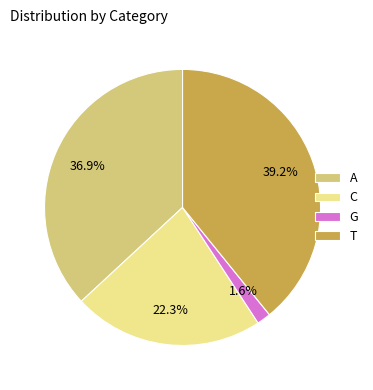

Is there any slice that represents more than half of the pie?

No